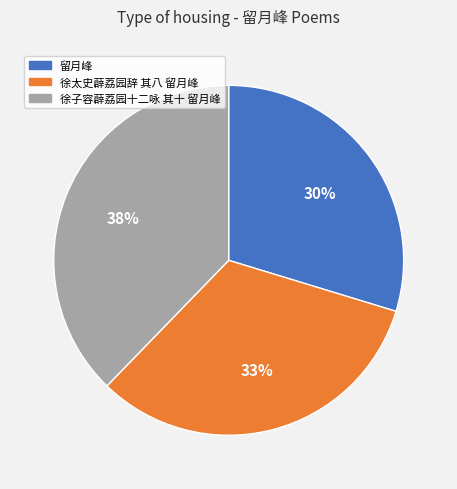

Is it true that 徐子容薜荔园十二咏 其十 留月峰 is 38% of the pie?

True